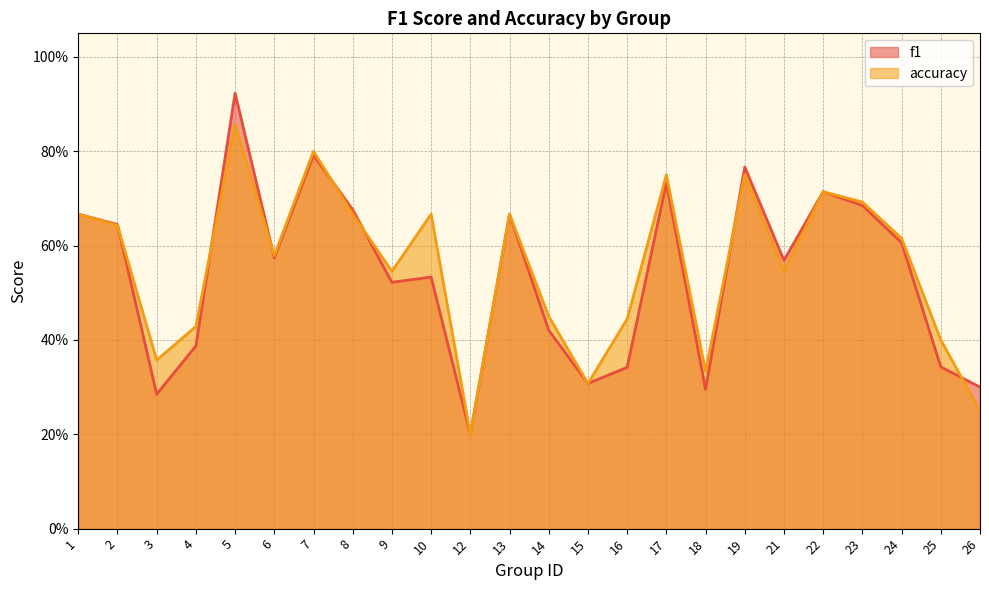

Which has a higher value, 10 or 12?

10